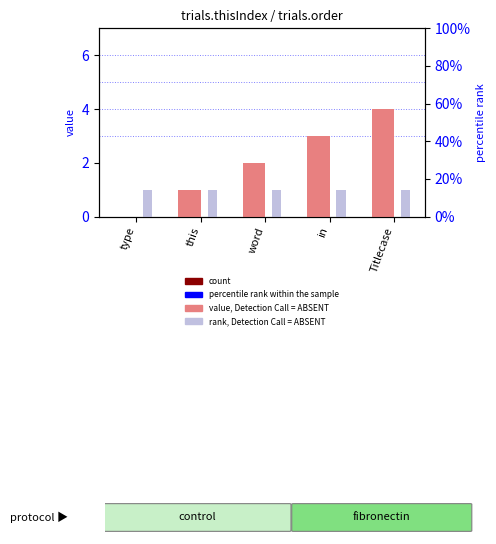

Which series has the largest range (max minus min)?

trials.thisIndex